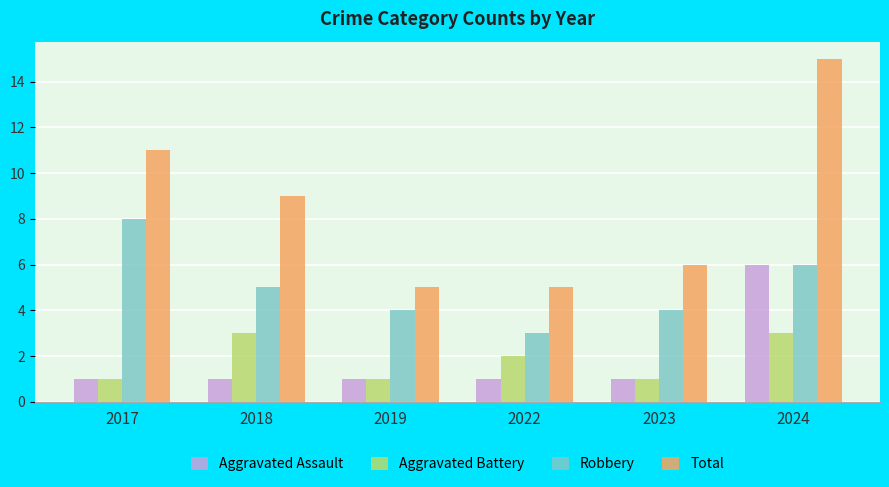

What is the greatest value displayed?

15